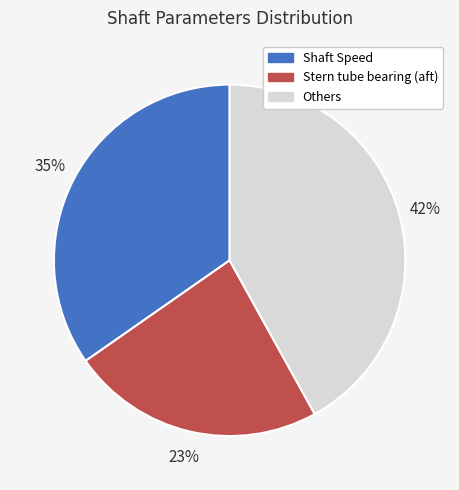

To the nearest percent, what is the average slice percentage?

33%